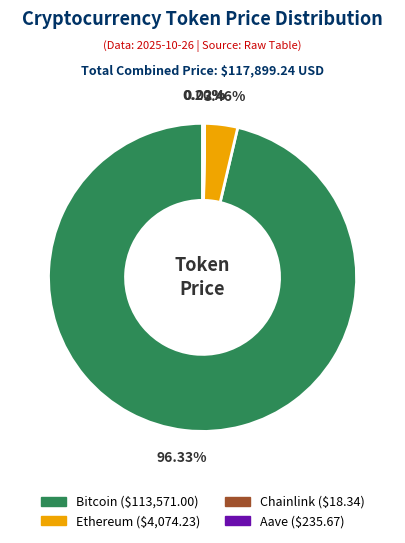

To the nearest percent, what is the difference between the largest and smallest slice percentages?

96%